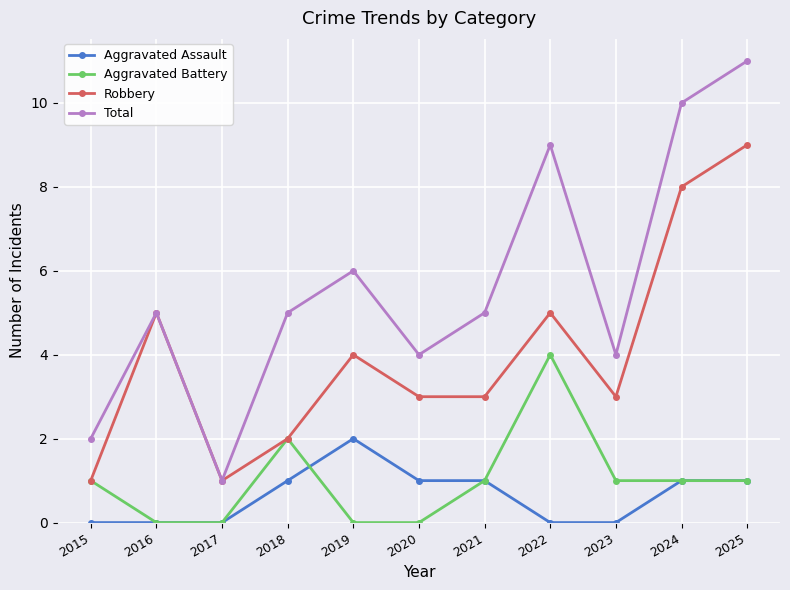

Which category has the highest value in the Total series?

2025